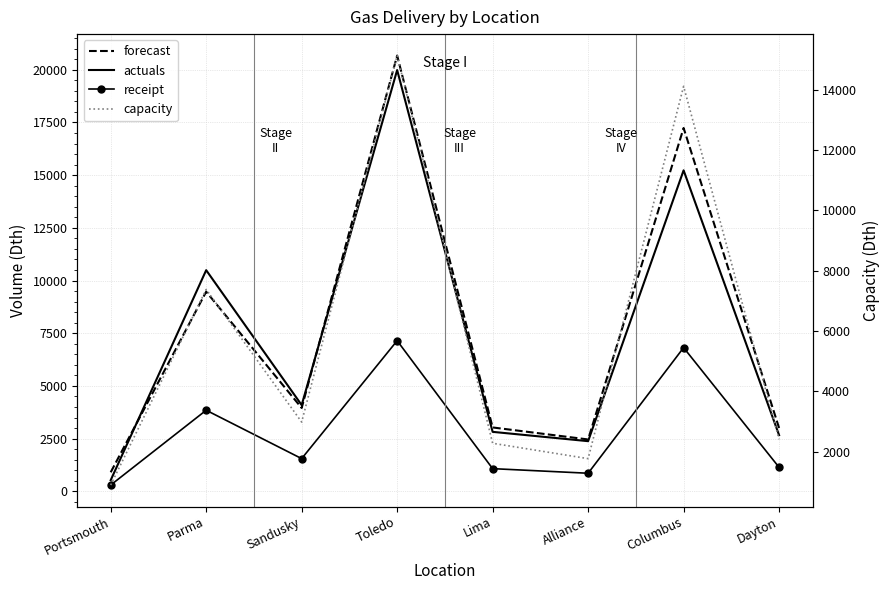

How many lines are shown in the chart?

4